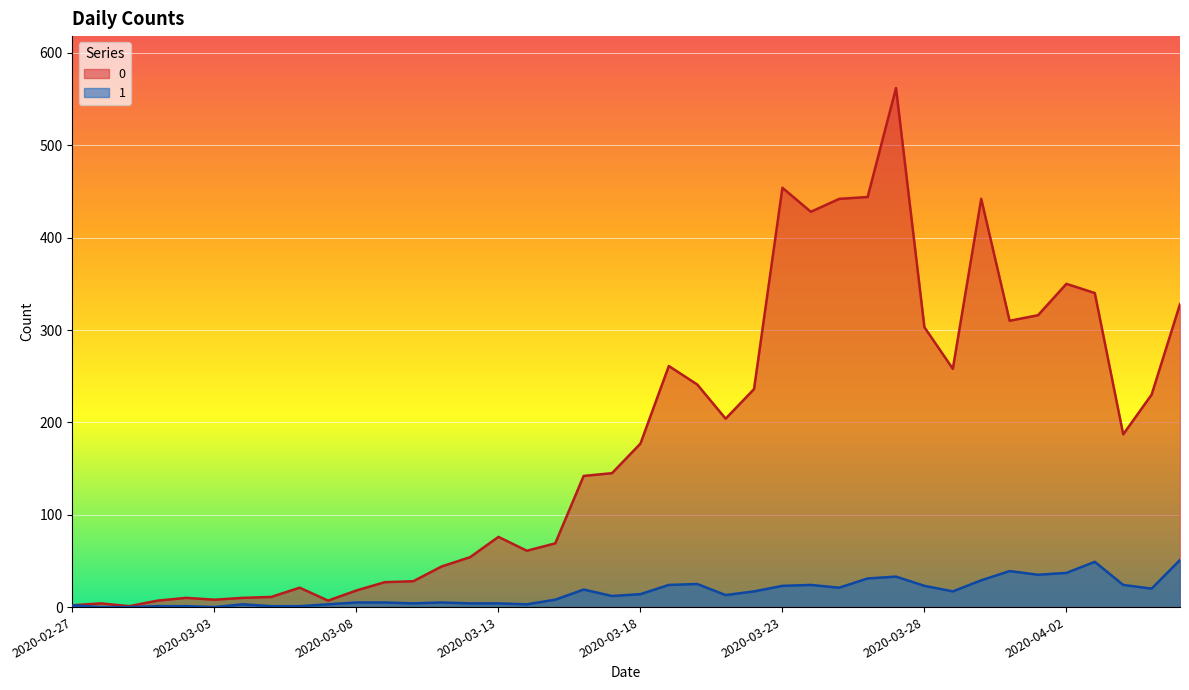

At which label does 1 first exceed 14?

2020-03-16